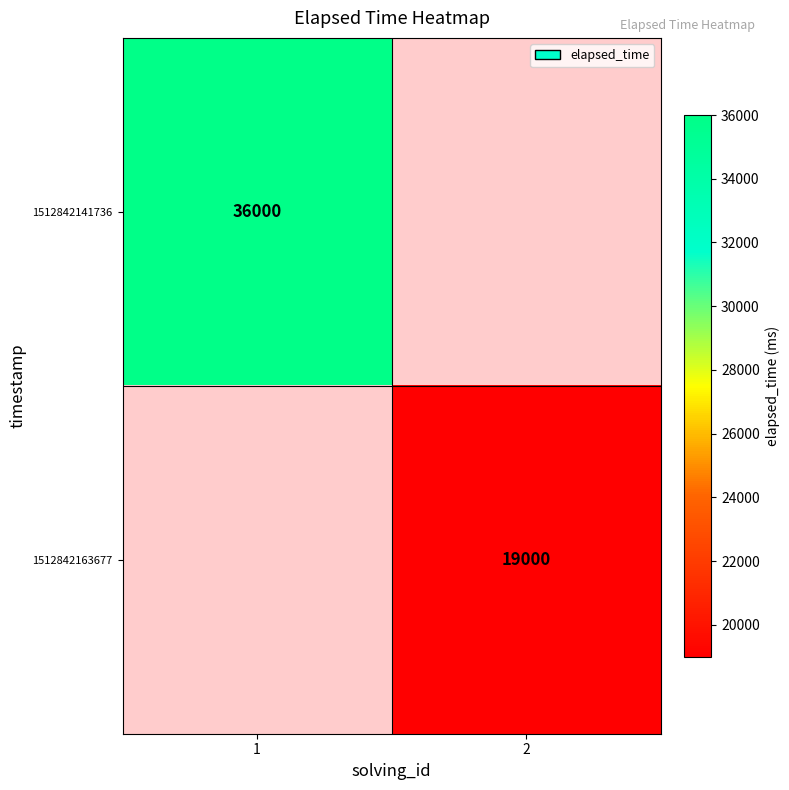

Is the value of 1512842141736 at 1 greater than the value of 1512842163677 at 2?

Yes